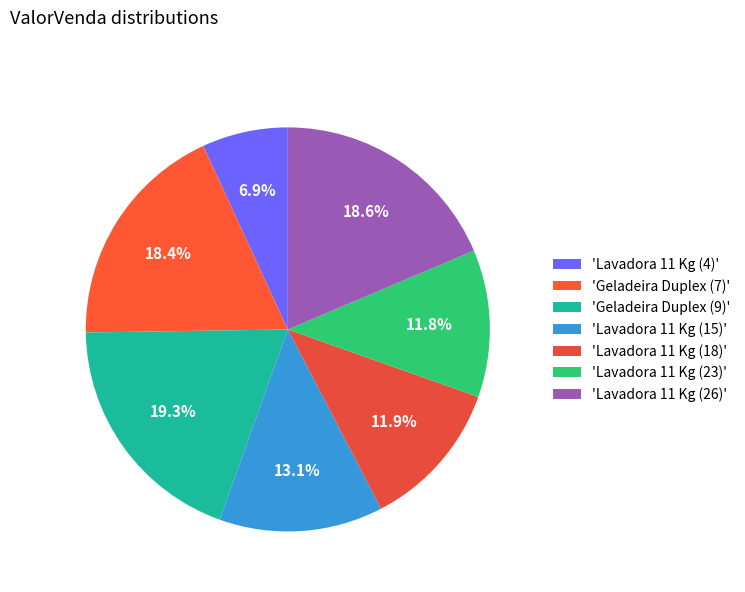

Is there any slice that represents more than half of the pie?

No